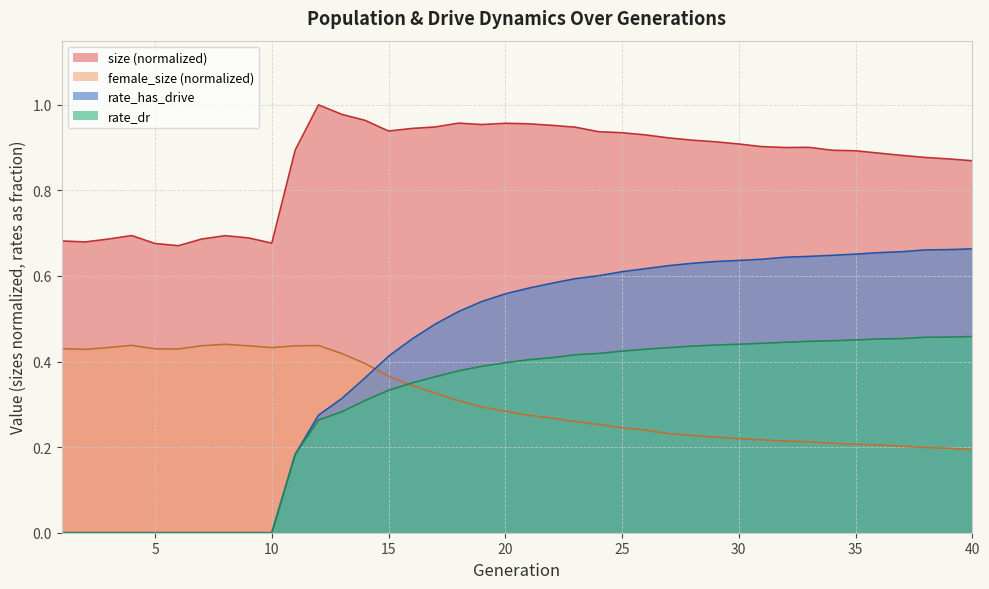

Where do rate_dr and female_size first cross each other?

15 and 16